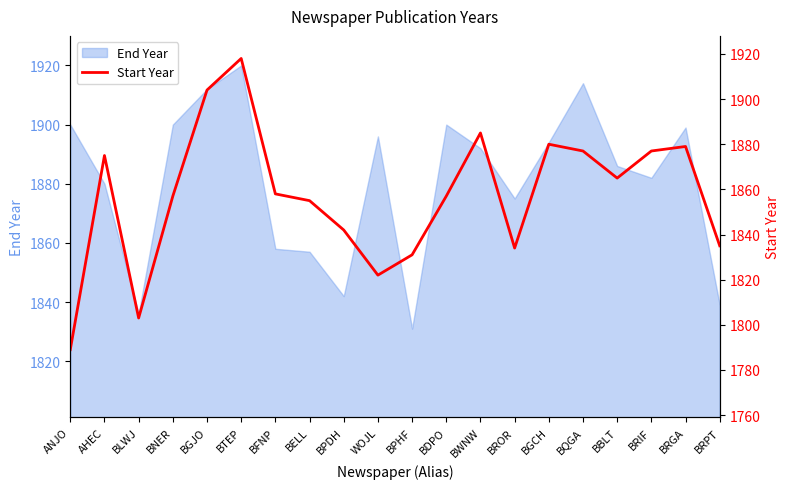

Reading left to right, extract all data points from this chart.

ANJO=1789	AHEC=1875	BLWJ=1803	BNER=1857	BGJO=1904	BTEP=1918	BFNP=1858	BELL=1855	BPDH=1842	WOJL=1822	BPHF=1831	BDPO=1857	BWNW=1885	BROR=1834	BGCH=1880	BQGA=1877	BBLT=1865	BRIF=1877	BRGA=1879	BRPT=1835